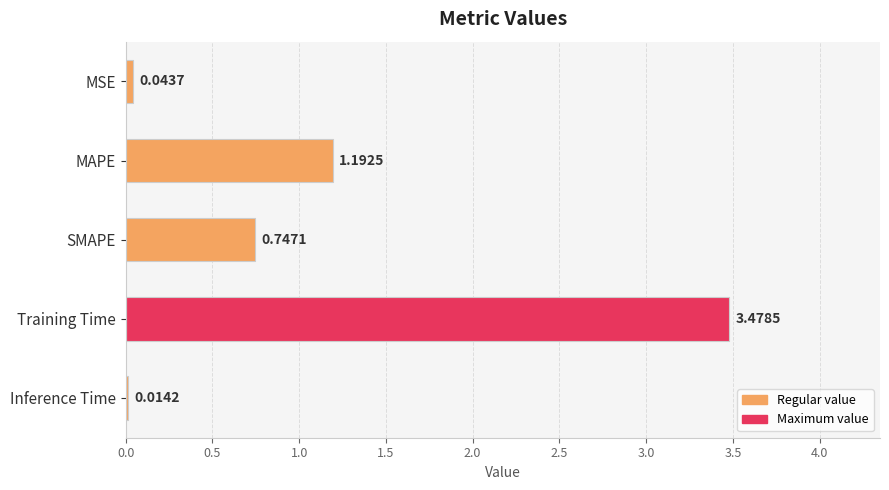

Which category has the lowest value across all series?

Inference Time